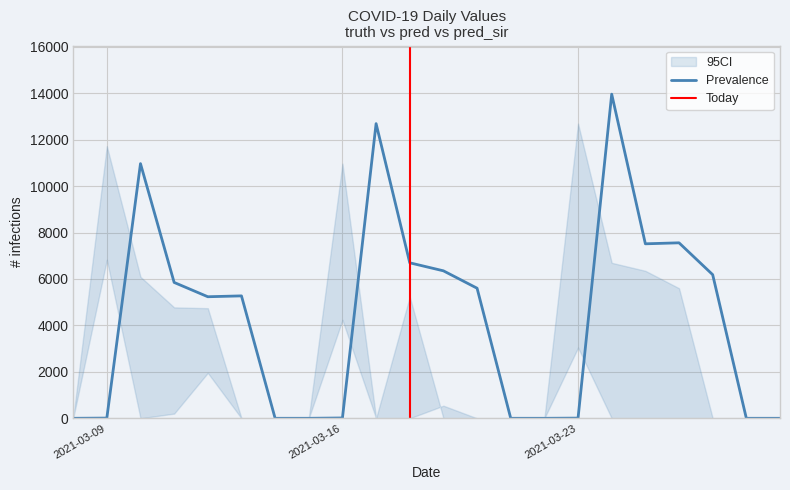

The value of pred at 2021-03-08 is 0. True or false?

True